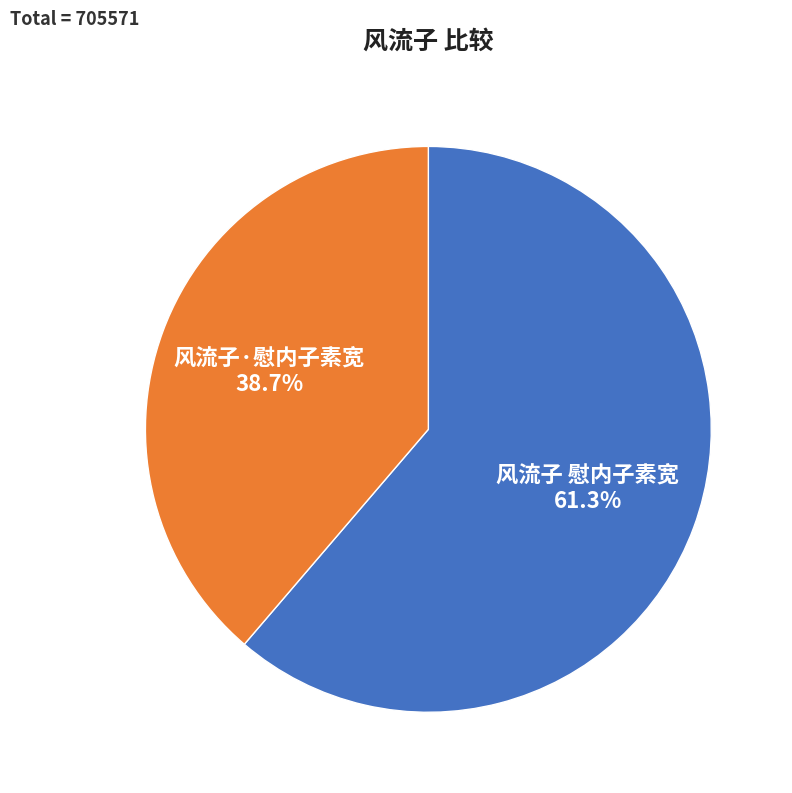

Which category has the smallest portion of the pie?

风流子·慰内子素宽